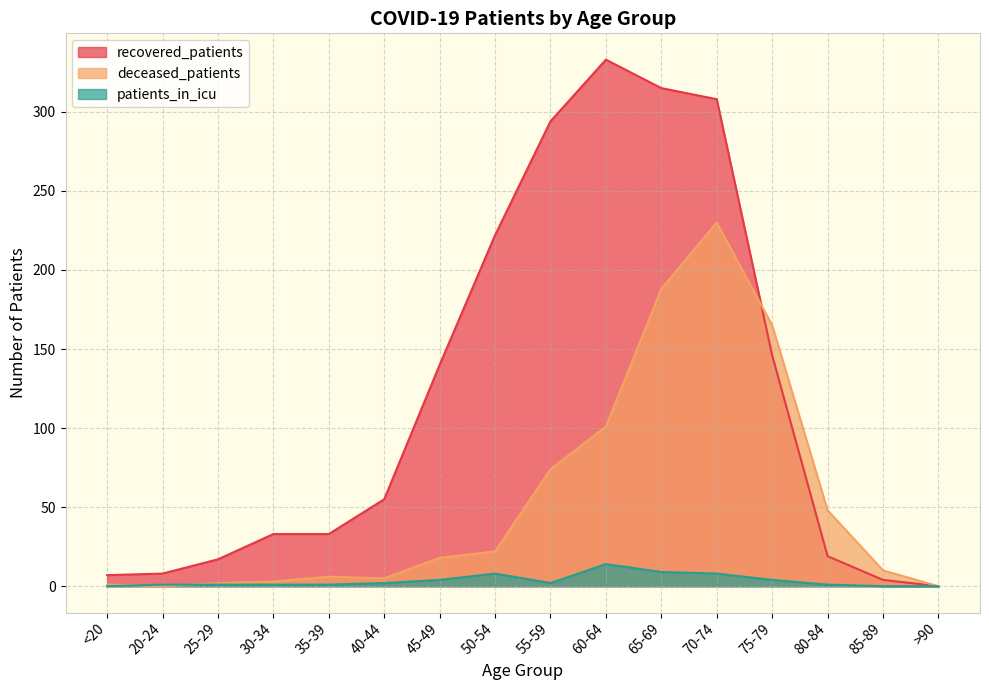

Where is the first local minimum for deceased_patients?

20-24